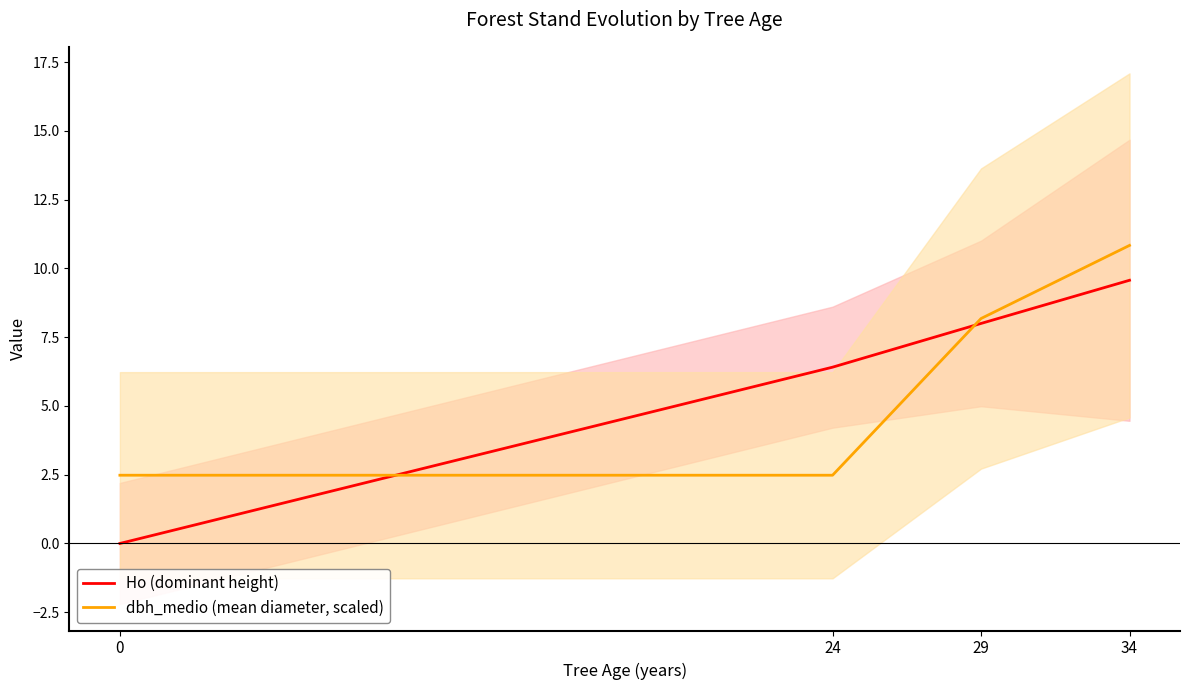

What is the difference between the dbh_medio (mean diameter, scaled) values at 34 and 29?

2.7